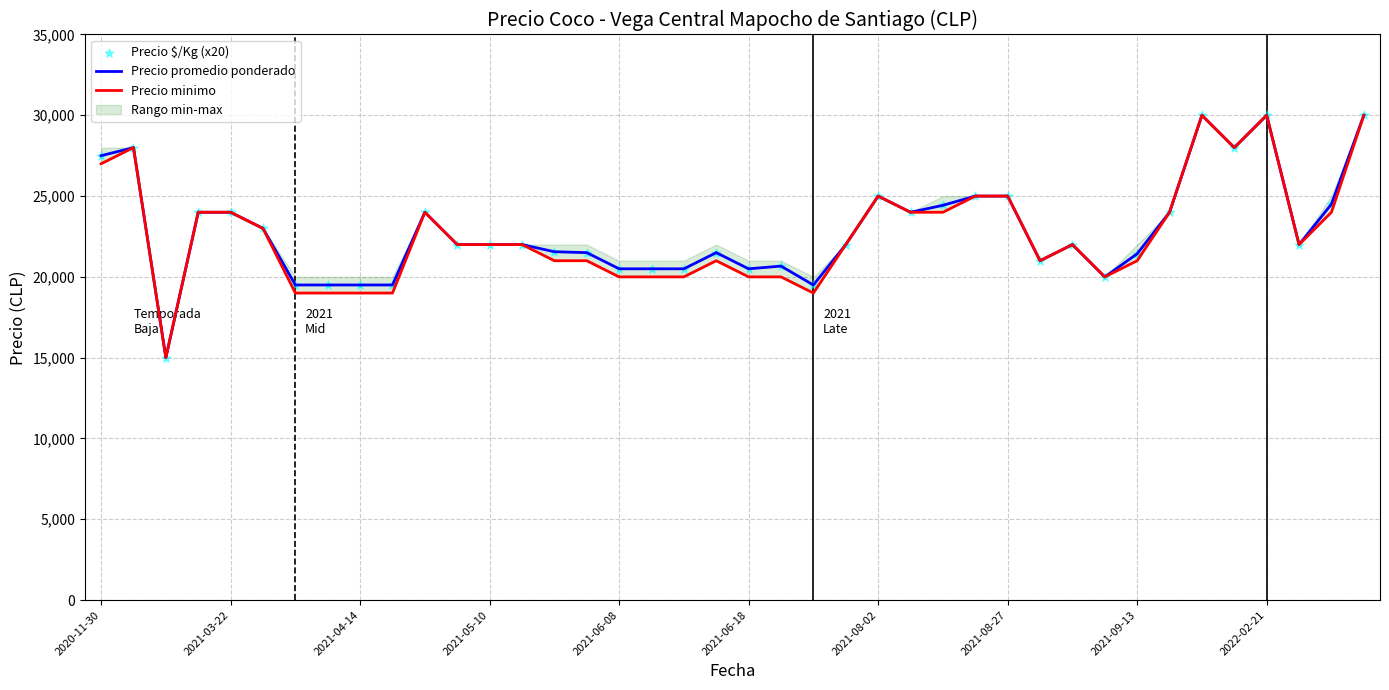

What is the total value across all series at 27?

75000